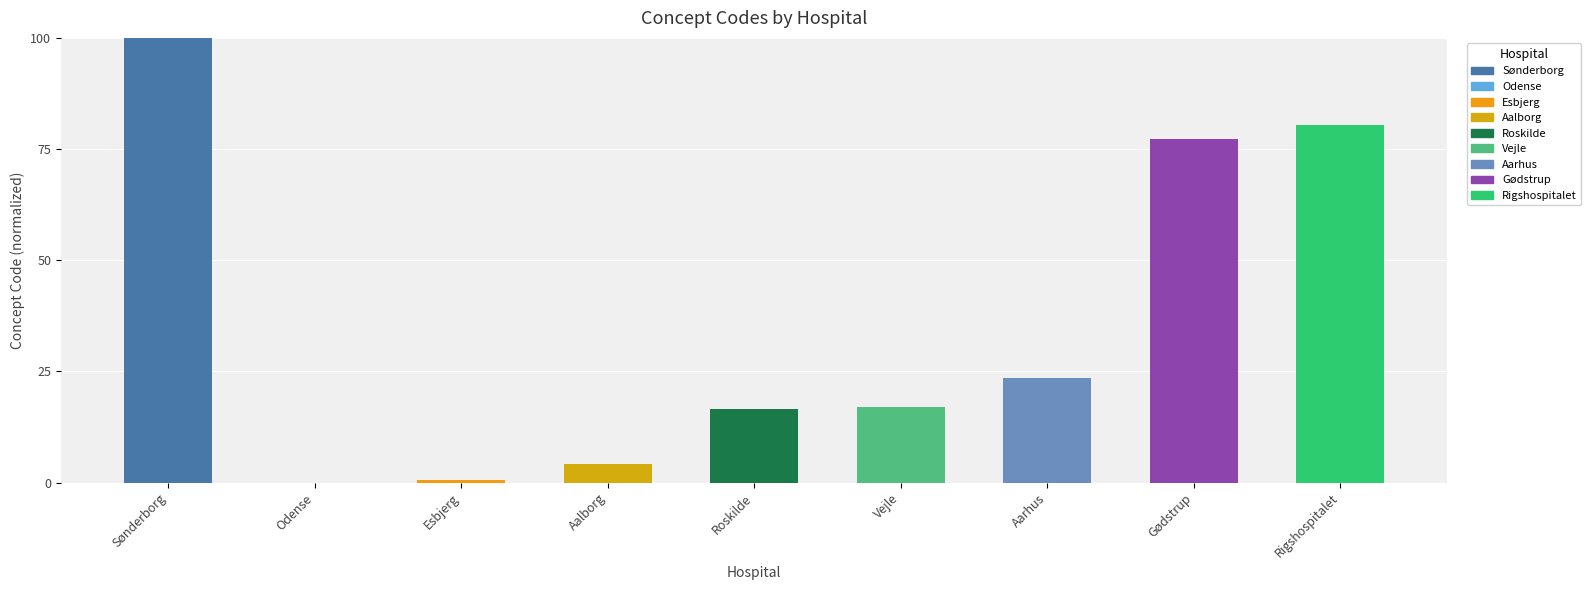

What is the sum of the values at Vejle and Aalborg?

21.3